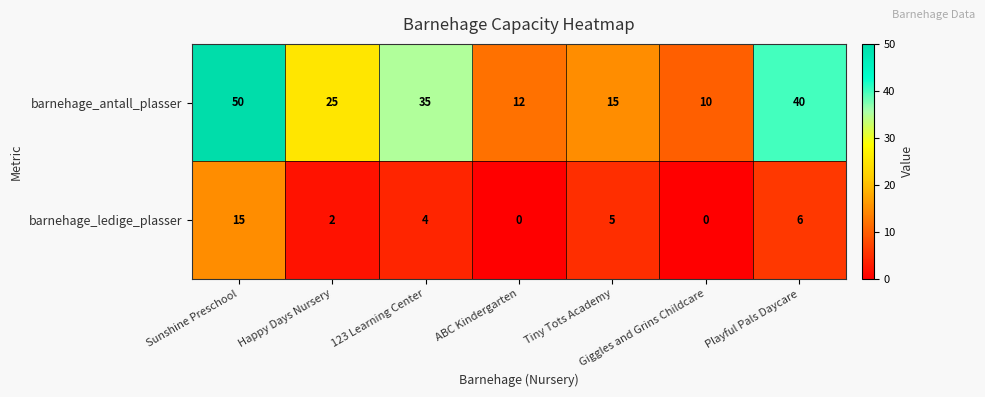

The barnehage_ledige_plasser series shows 4 at Happy Days Nursery. True or false?

False